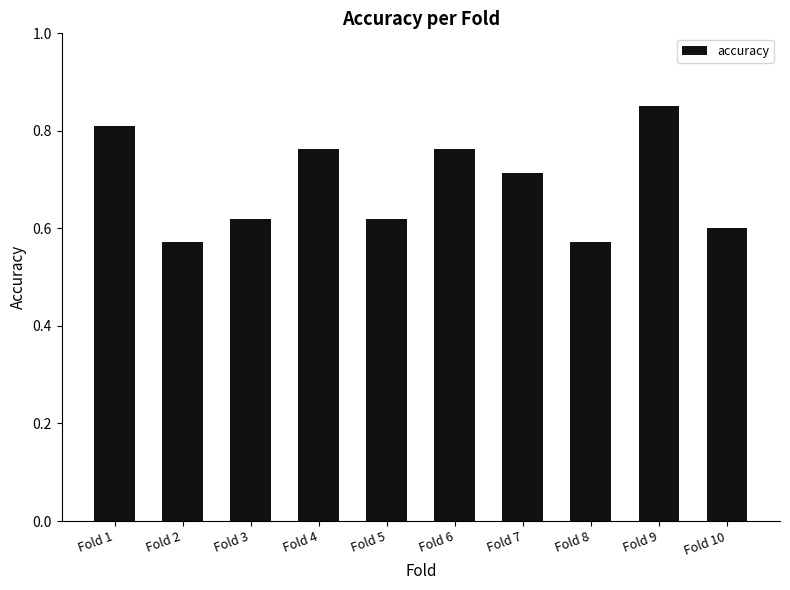

Which category has the highest value across all series?

Fold 9